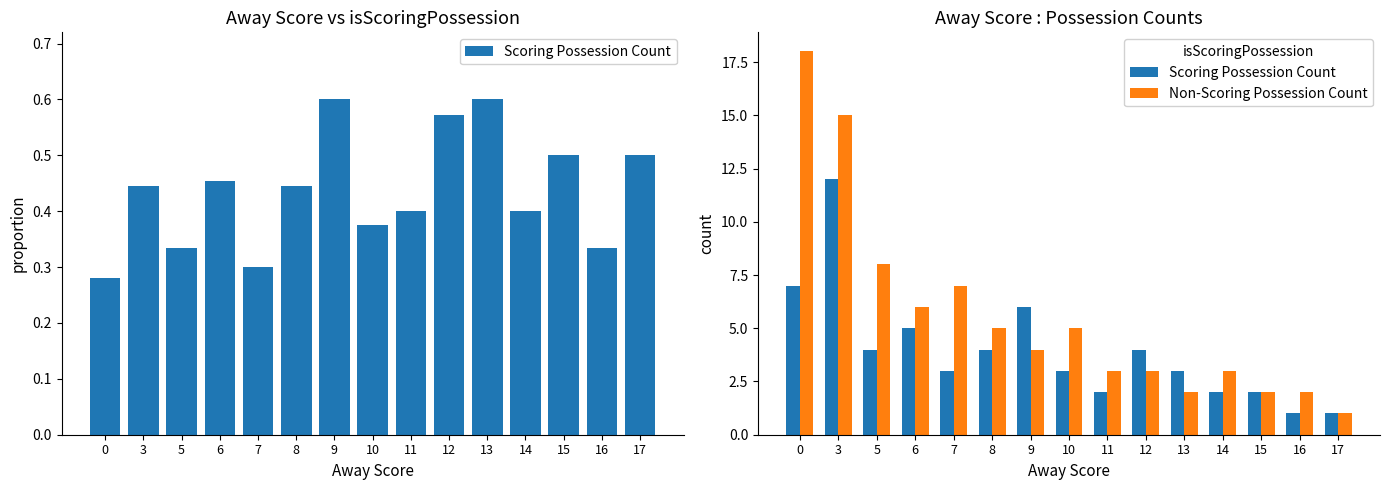

What is the average value of the Scoring Possession Count series?

4